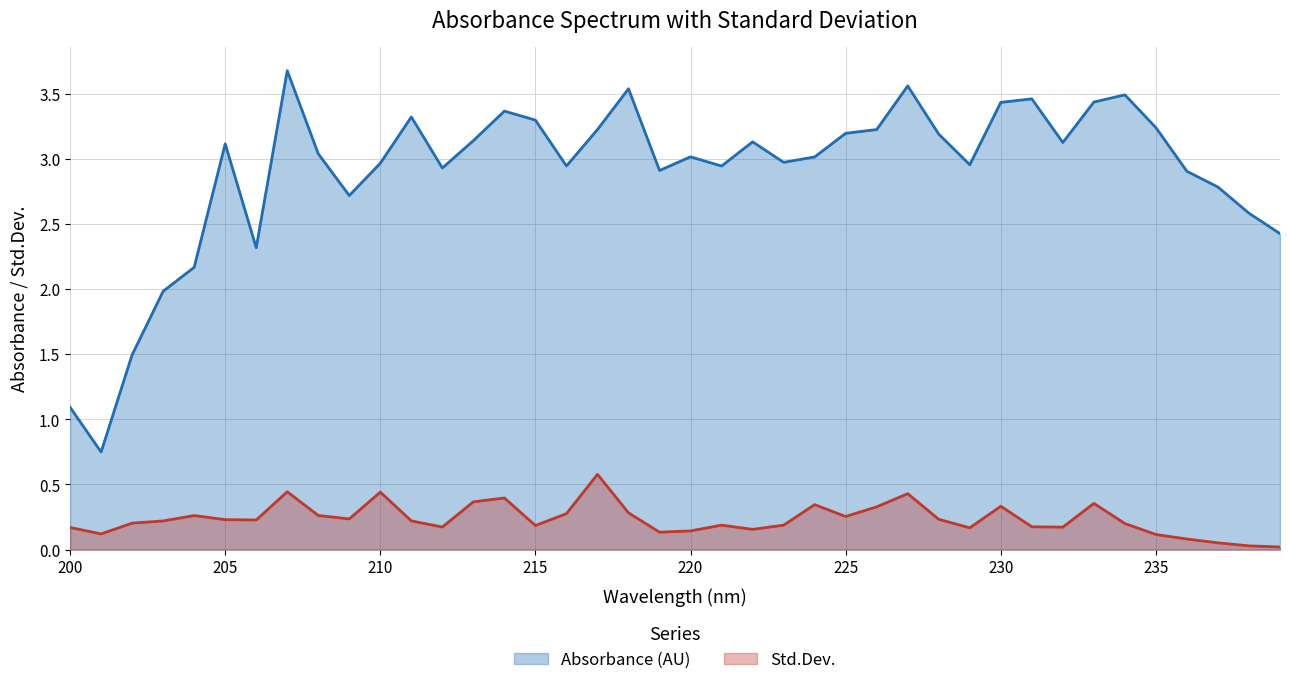

The value of Std.Dev. at 232 is 0.1. True or false?

False